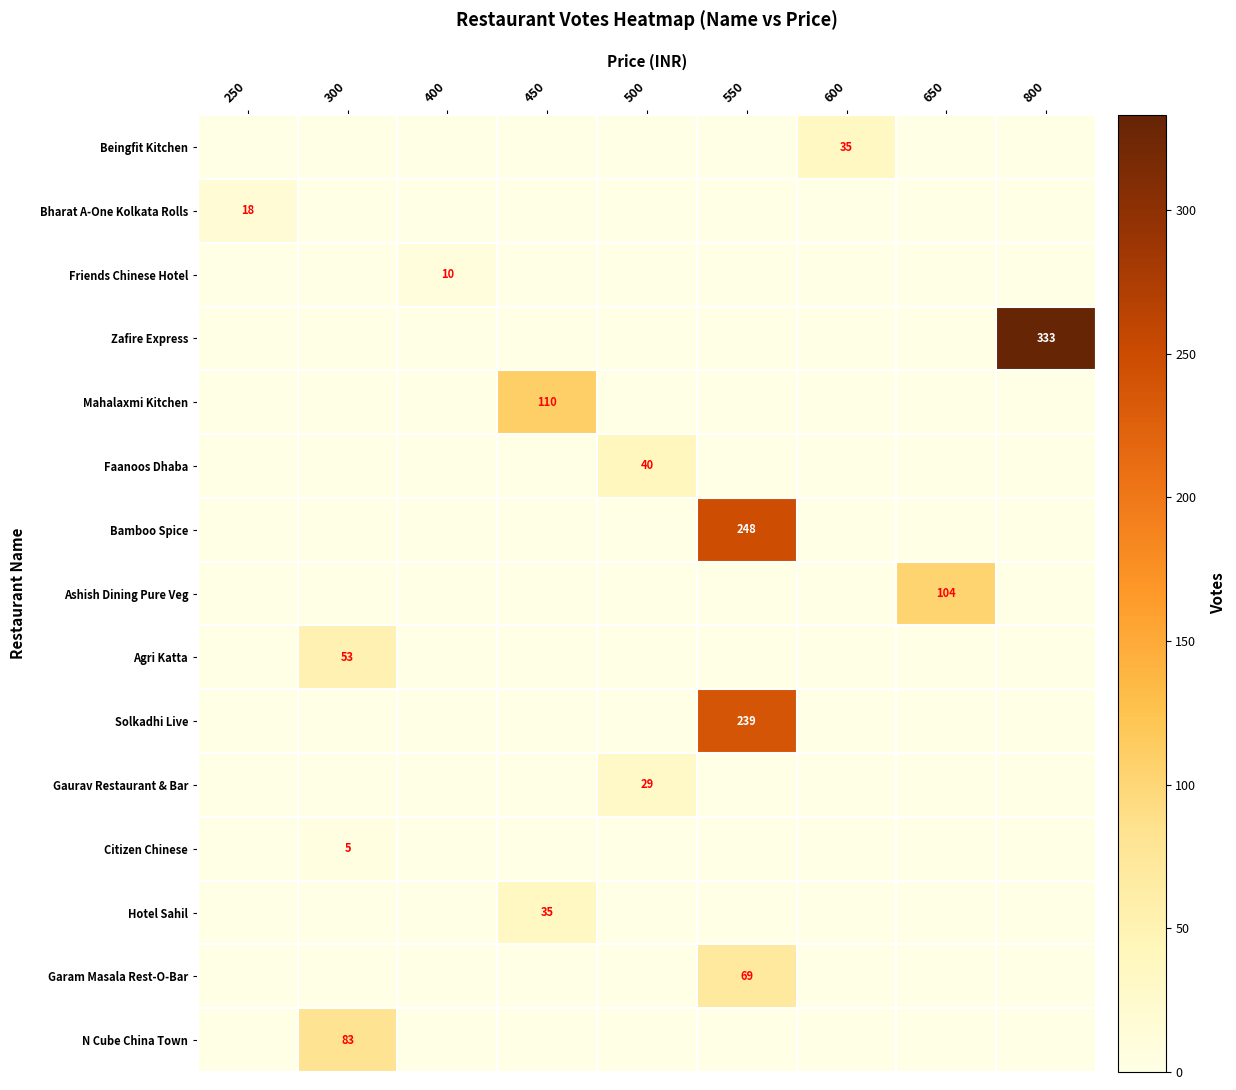

How many series are shown in this chart?

15